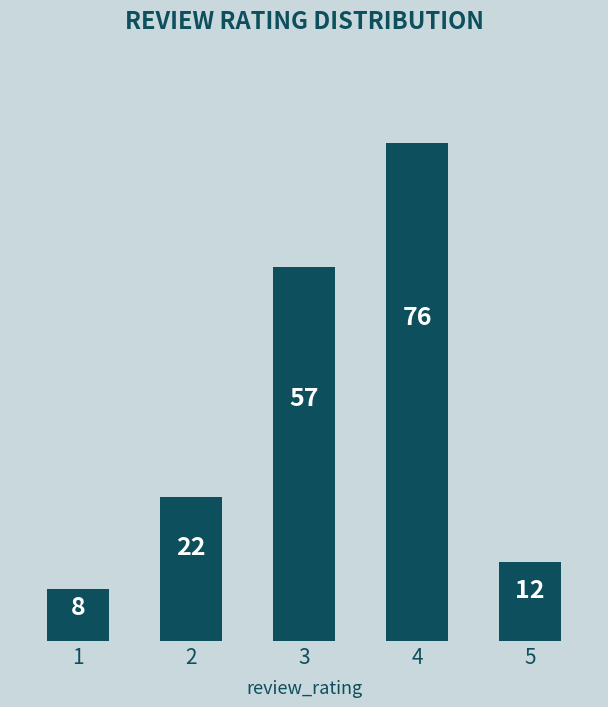

What is the difference between the second highest and second lowest values?

45